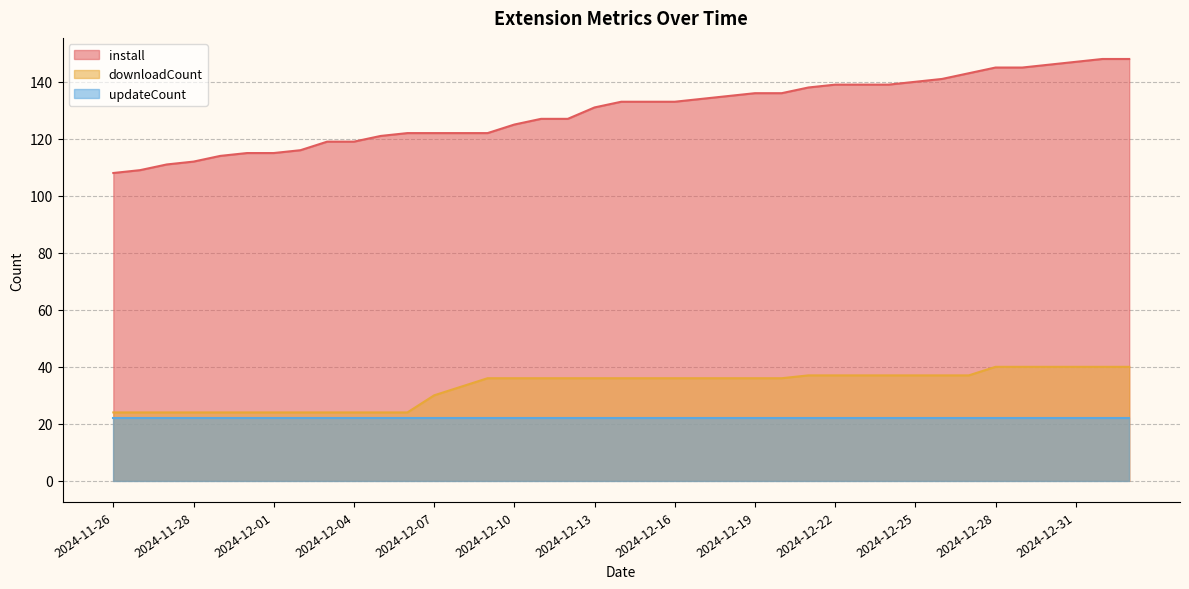

What is the label of the 6th point from the right?

2024-12-28